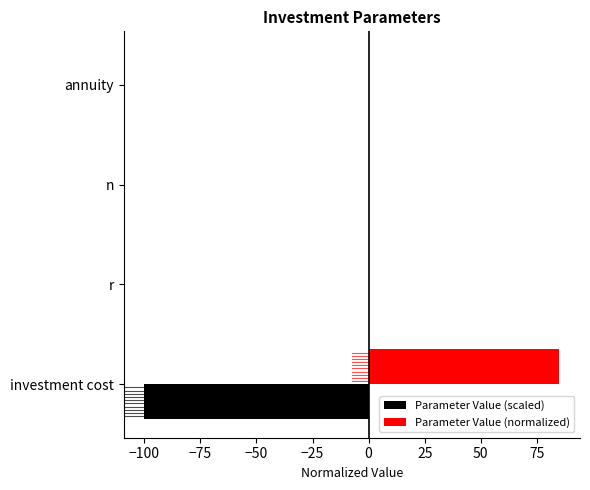

The Parameter Value (scaled) series shows -100.0 at investment cost. True or false?

True